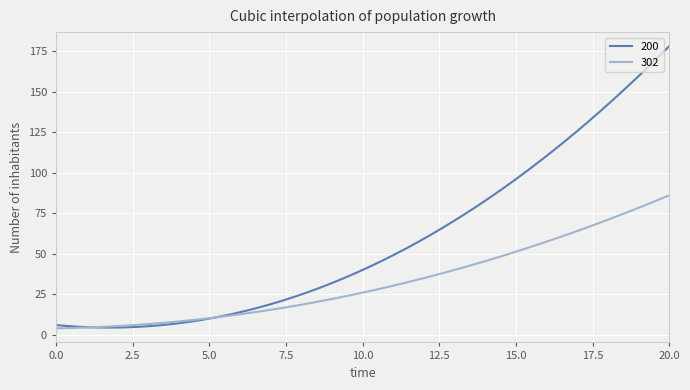

Which series has the largest range (max minus min)?

200